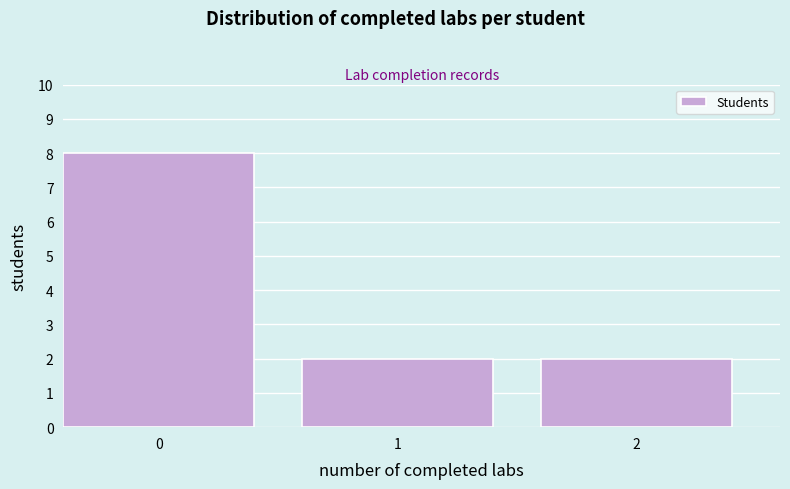

Reading right to left, what are all the values shown in this chart?

2	2	8